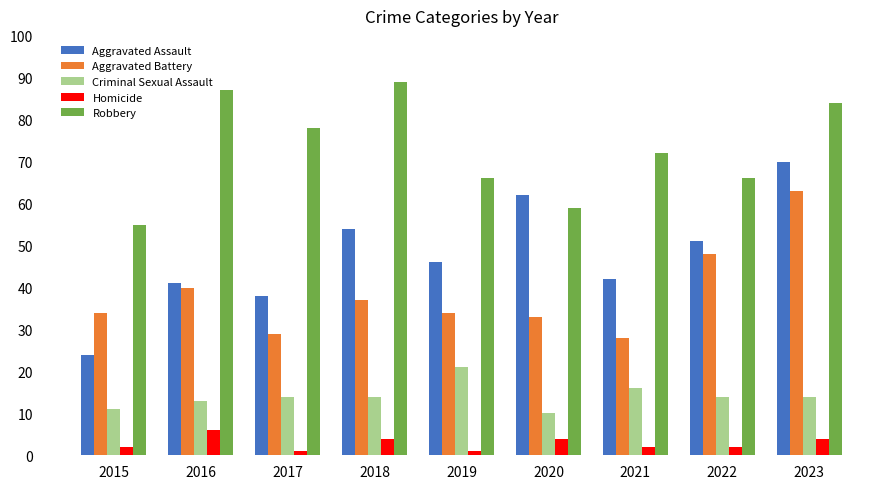

Which series has the largest range (max minus min)?

Aggravated Assault